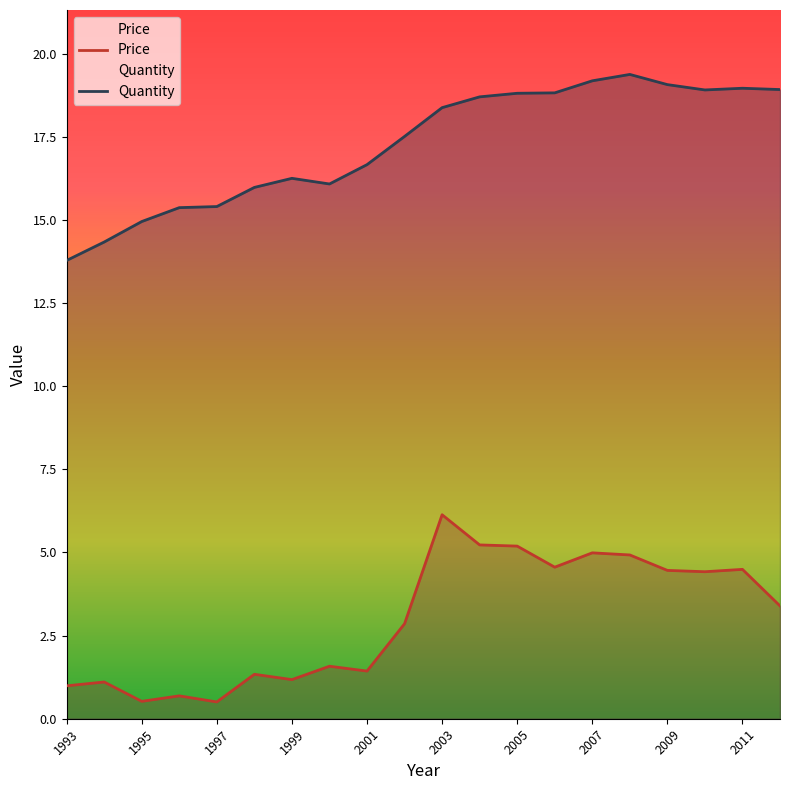

What is the value of the Price point at the 2nd from the left?

1.1